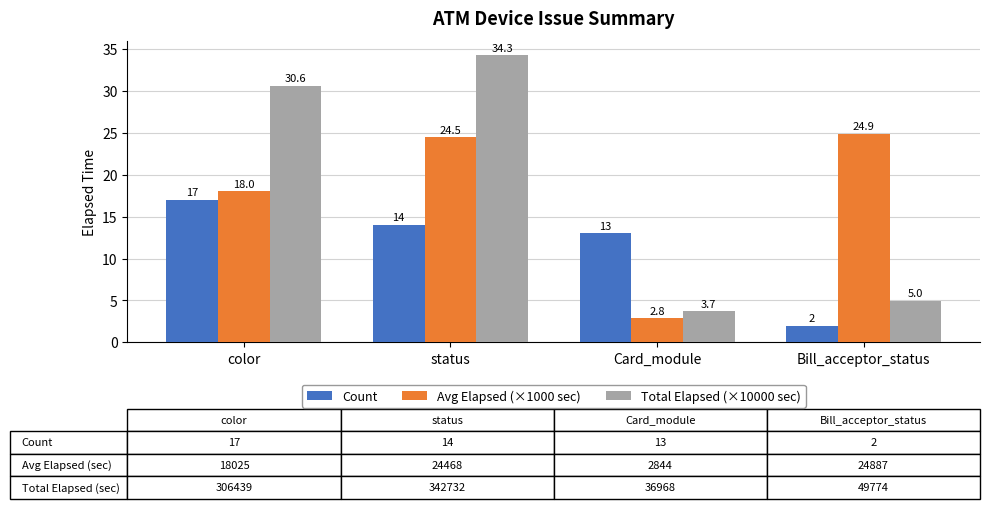

Which series has the largest total across all categories?

Total Elapsed (×10000 sec)